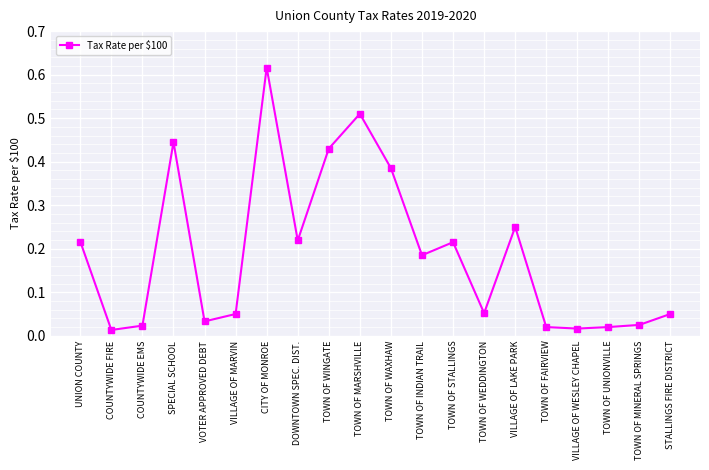

At which category does the chart reach its peak across all series?

CITY OF MONROE